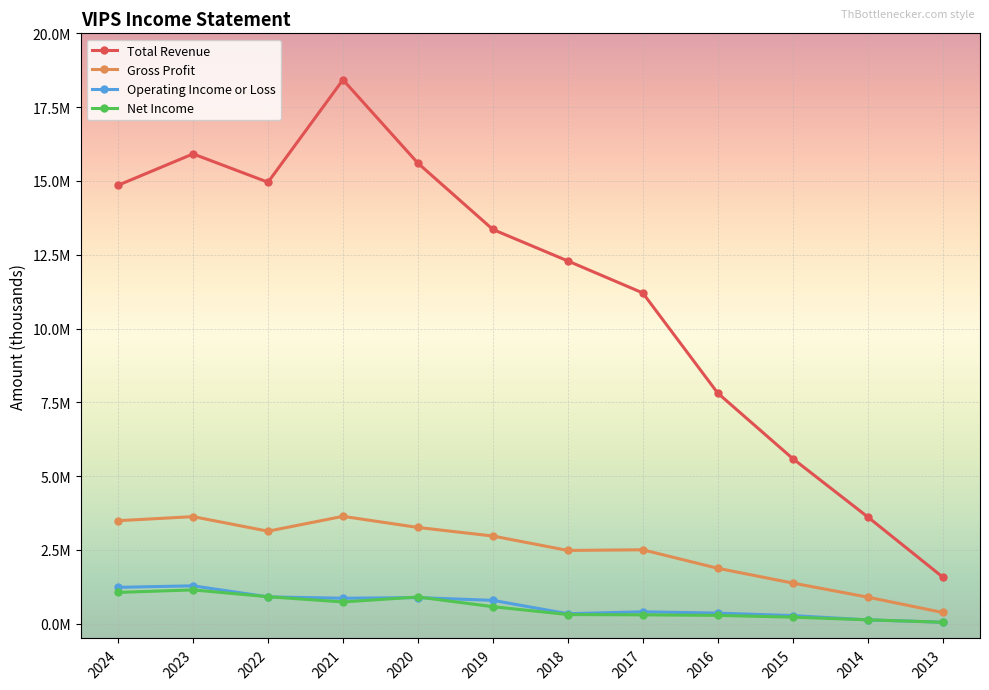

What is the difference between the highest and lowest values at 2024?

13793600